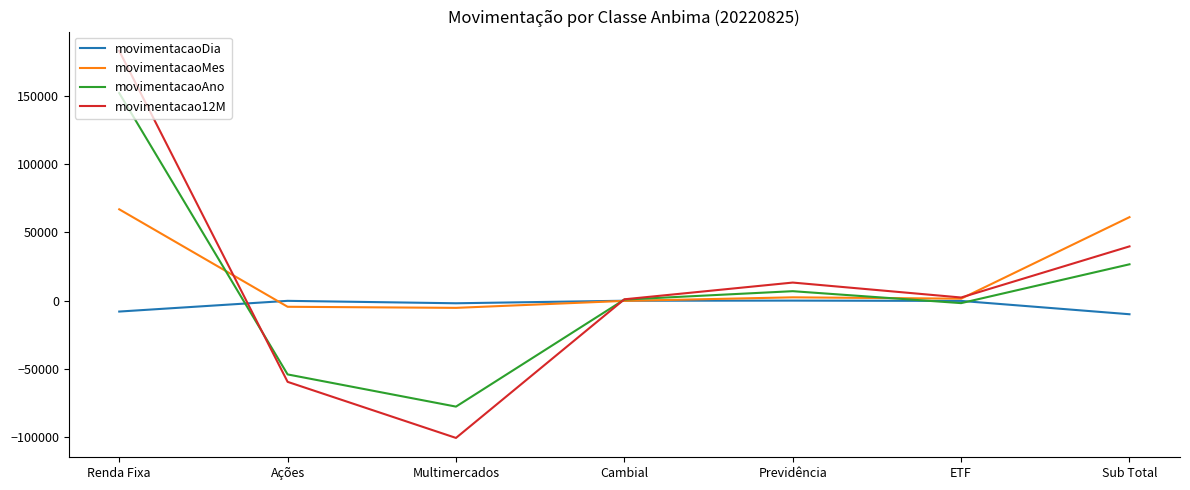

Which category has the highest value in the movimentacao12M series?

Renda Fixa